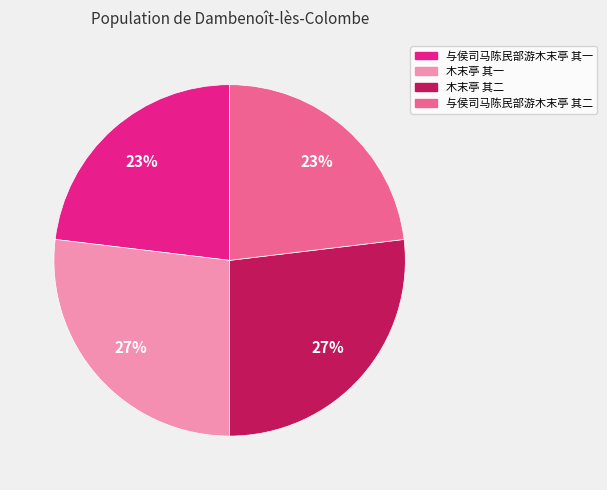

Is it true that 与侯司马陈民部游木末亭 其一 is 23% of the pie?

True